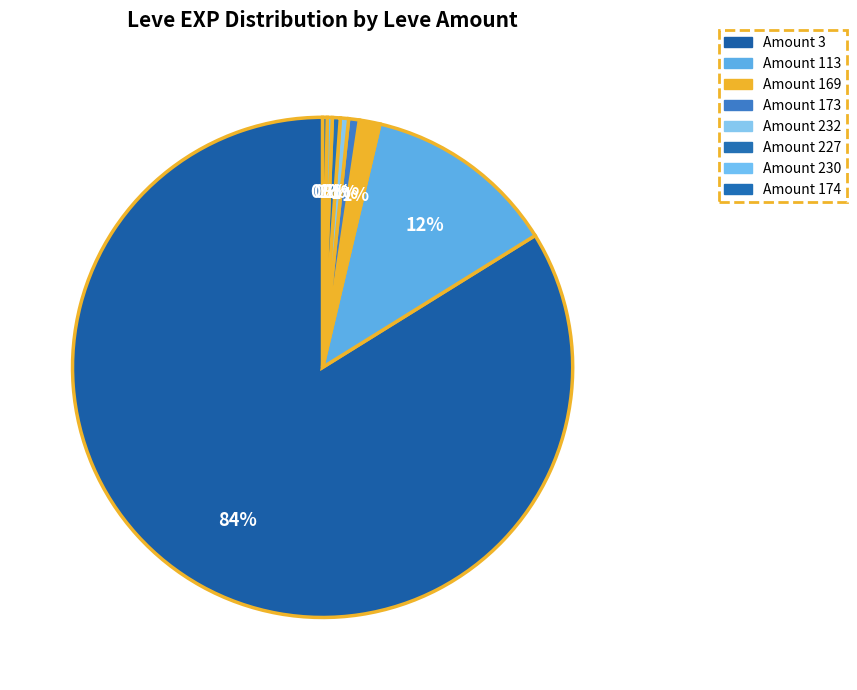

Count the number of slices in the pie.

8